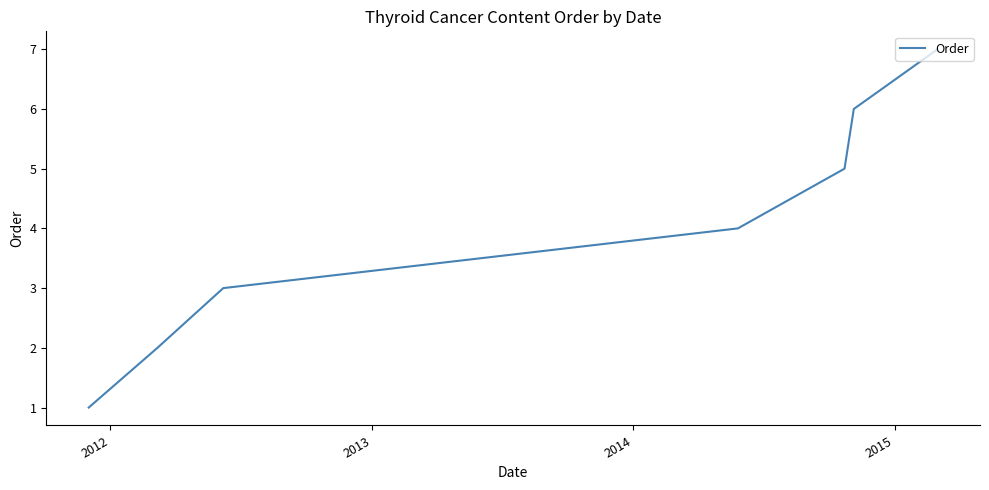

How many lines are shown in the chart?

1